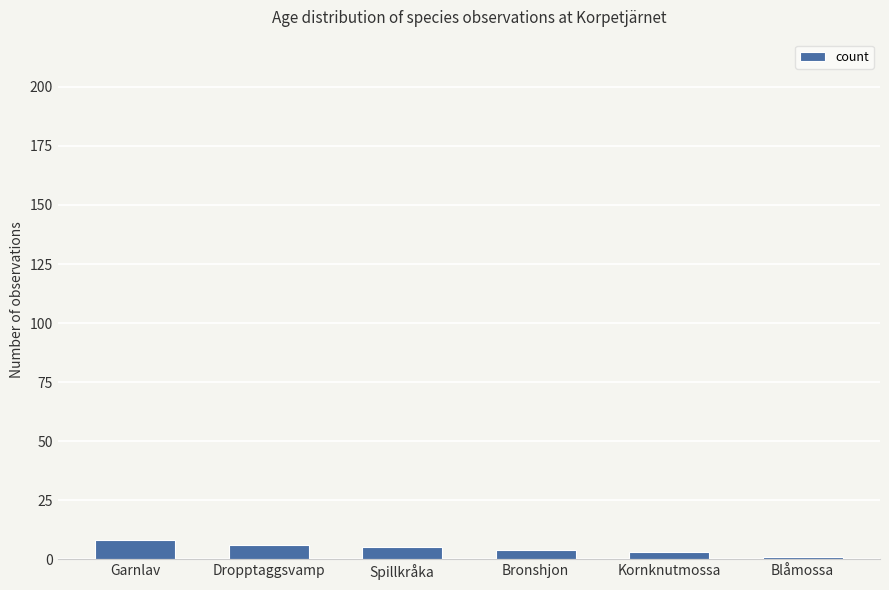

What position from the right is Garnlav?

6